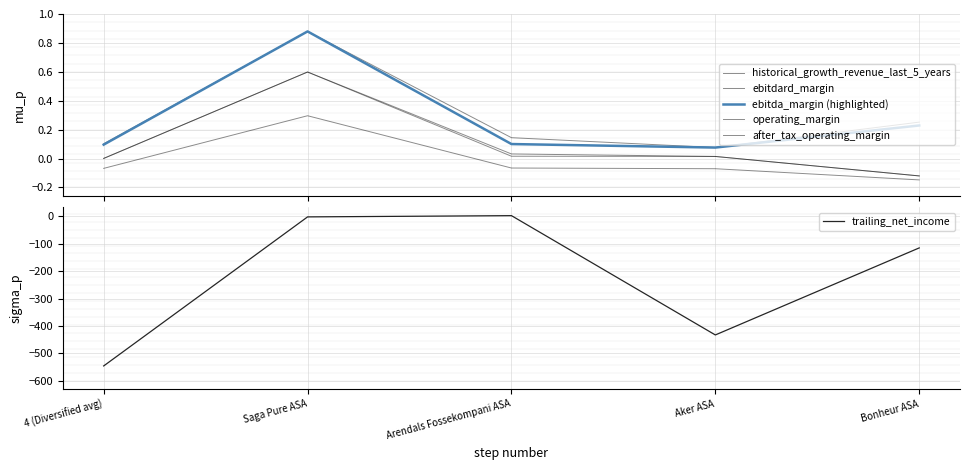

What is the value of the ebitdard_margin point at the 3rd from the left?

0.1